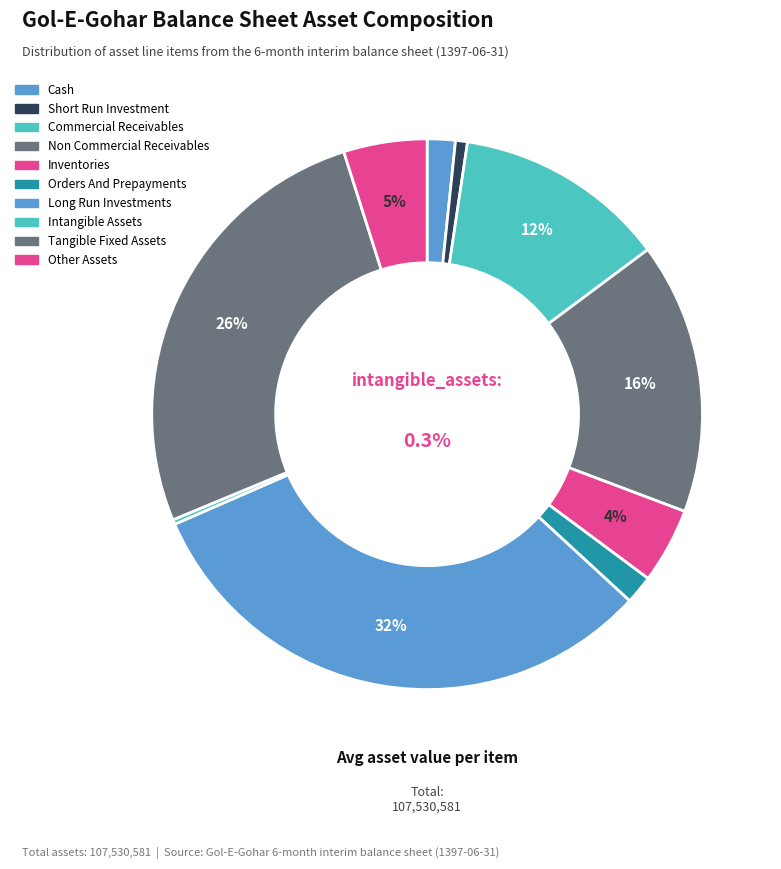

Rank the categories by value from lowest to highest.

intangible_assets, short_run_investment, cash, orders_and_prepayments, inventories, other_assets, commercial_receivables, non_commercial_receivables, tangible_fixed_assets, long_run_investments